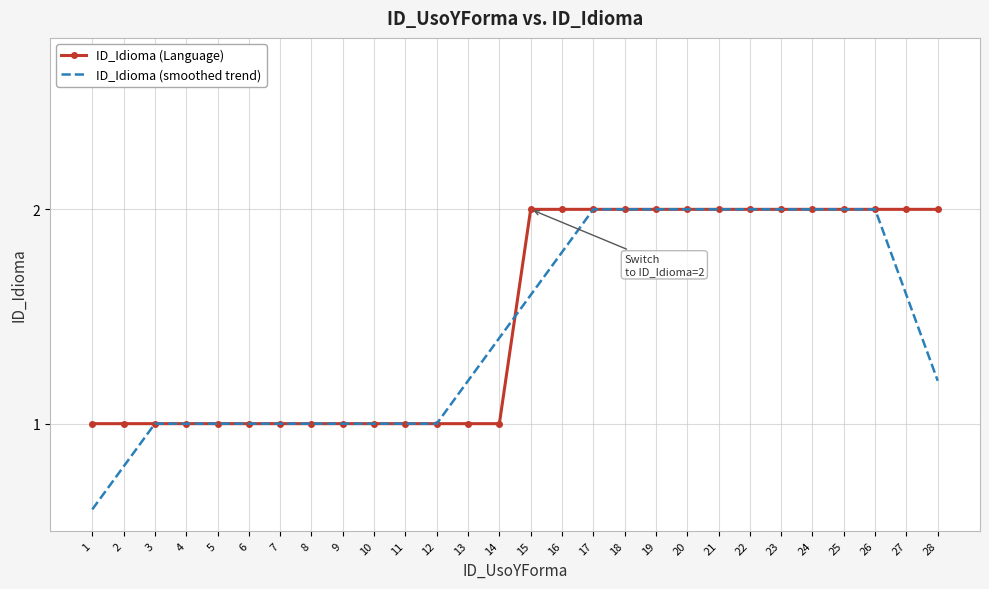

What is the smallest value displayed?

0.6